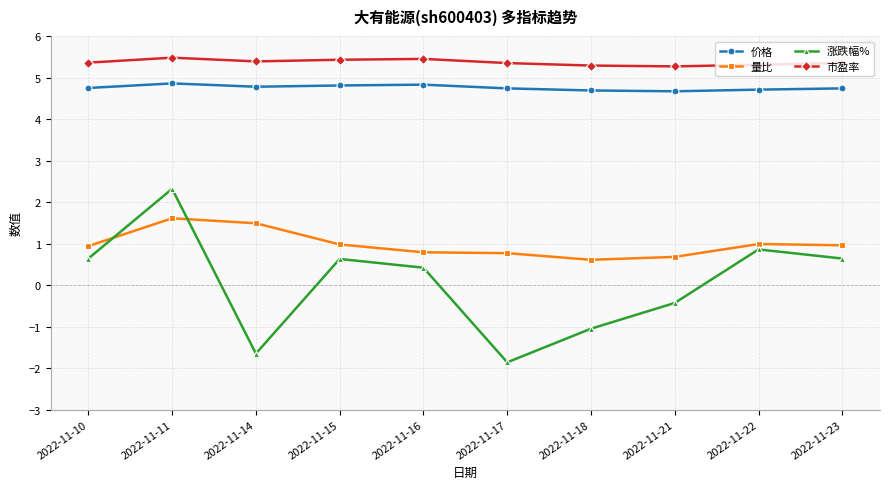

Rank the series by their maximum value, from highest to lowest.

市盈率, 价格, 涨跌幅%, 量比